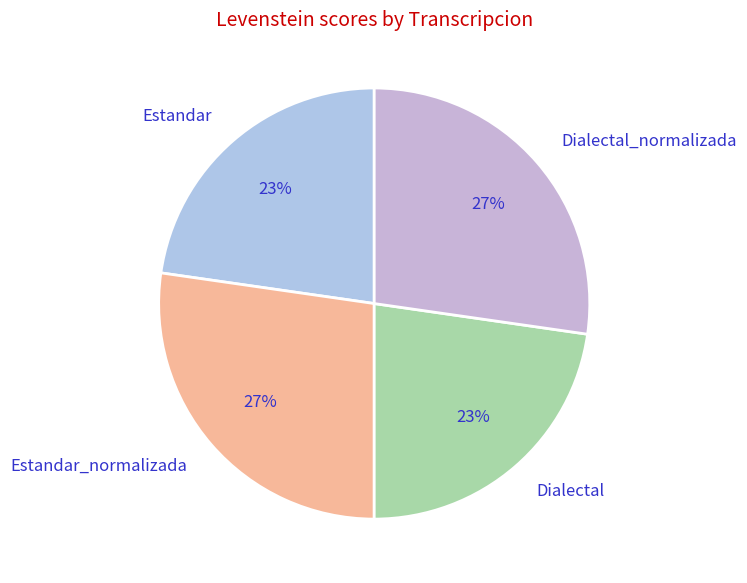

To the nearest percent, what percentage of the pie is Dialectal_normalizada?

27%